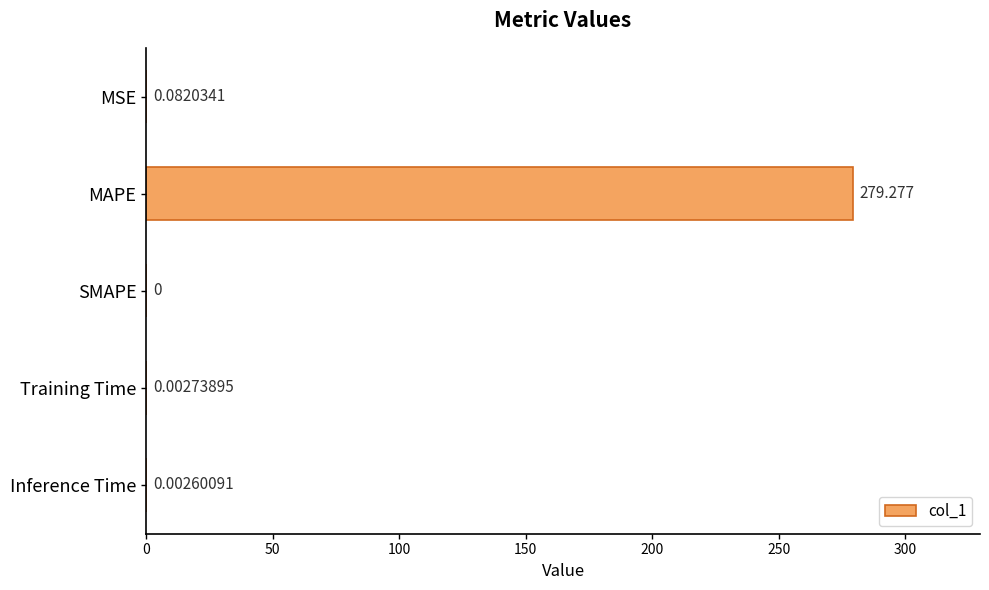

Which has a higher value, Inference Time or MAPE?

MAPE